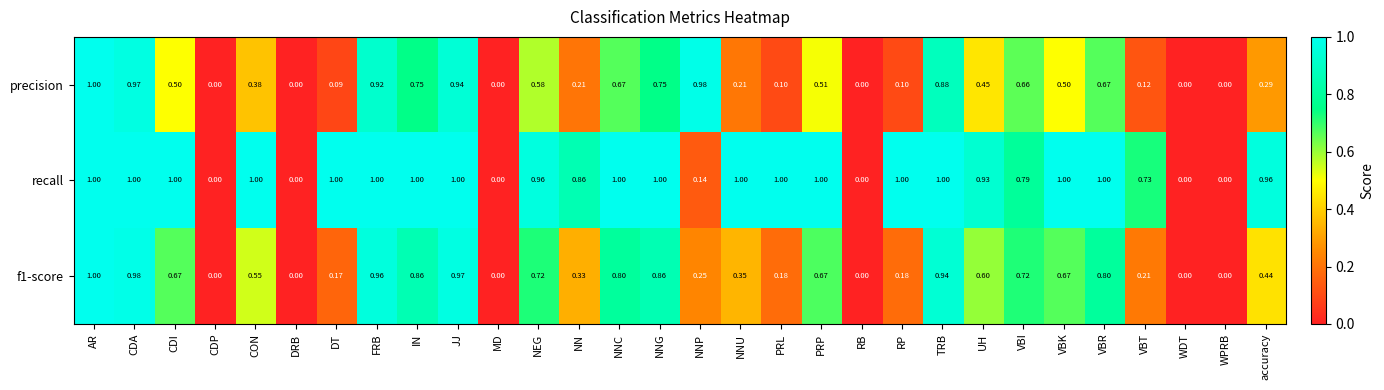

Which series has the largest total across all categories?

recall